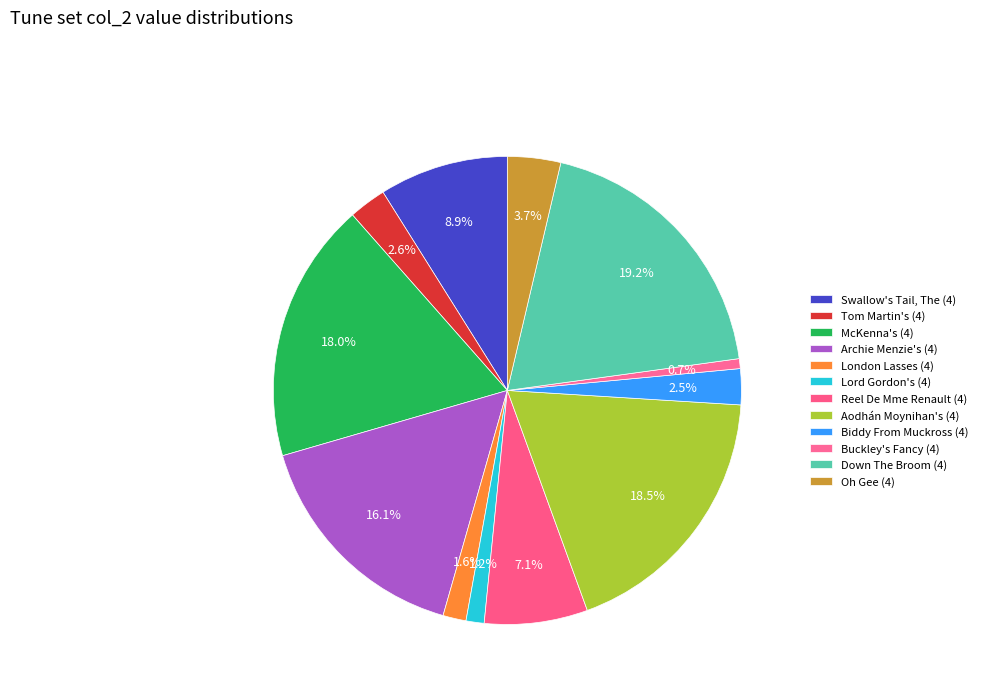

What is the total percentage of Biddy From Muckross (4) and Reel De Mme Renault (4)?

9.6%